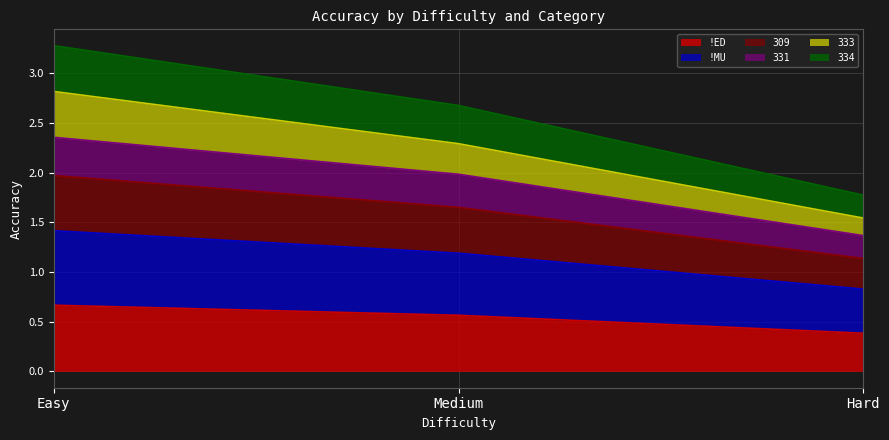

Is it true that 309 equals 3.3 at Medium?

False